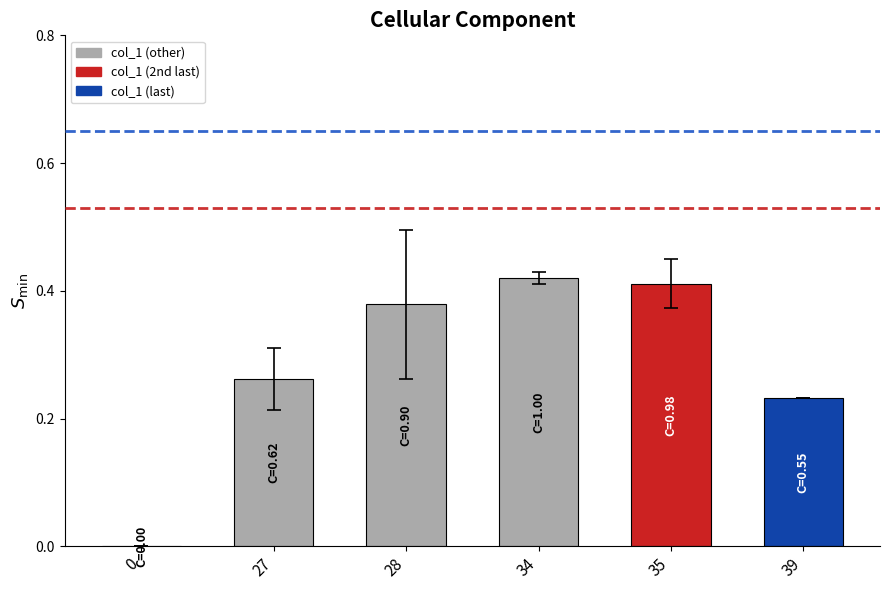

True or false: the data shows 0.3 at 39.

False